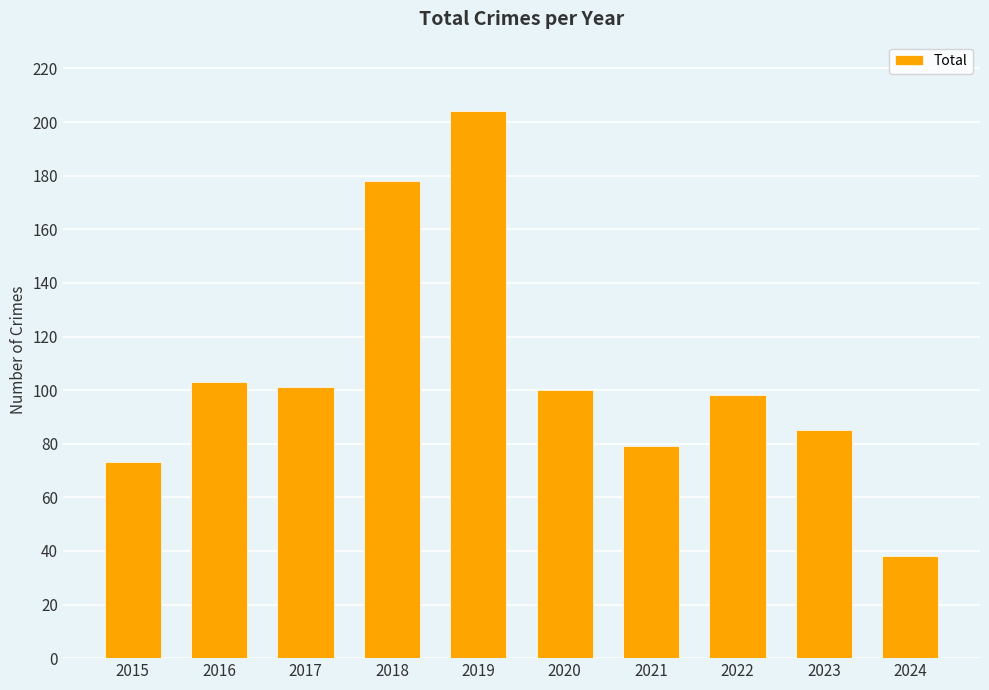

What is the sum of all values?

1059